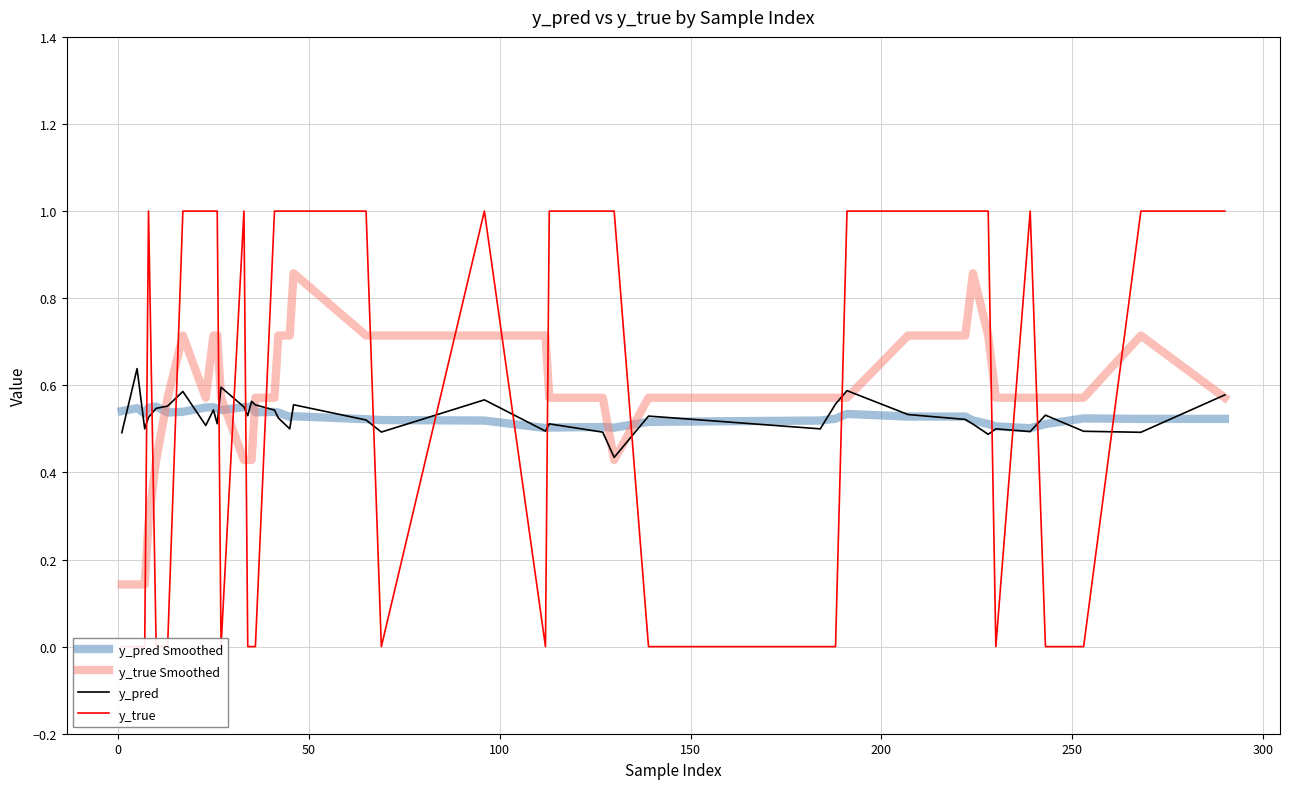

How many series are shown in this chart?

4